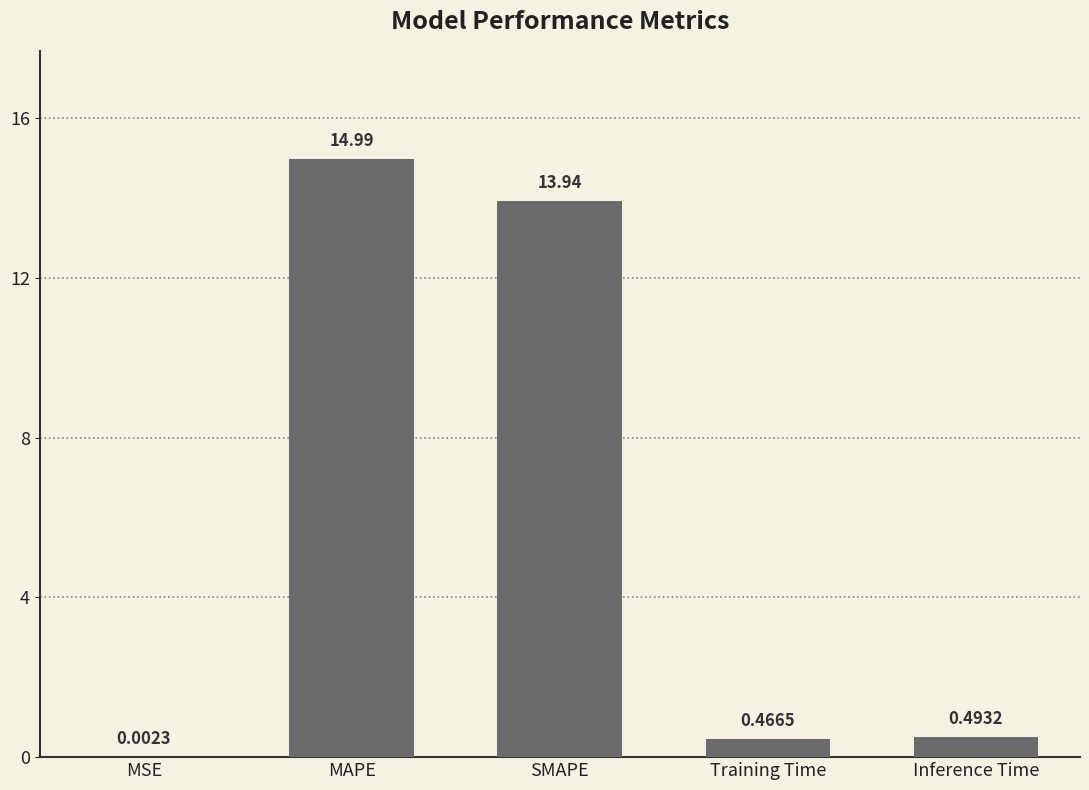

What is the change in value from SMAPE to Inference Time?

-13.4